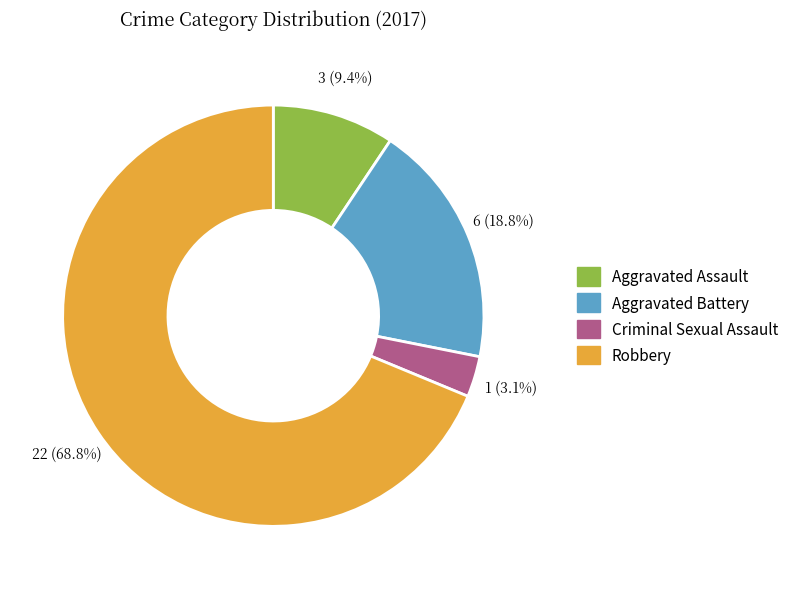

Count the number of slices in the pie.

4